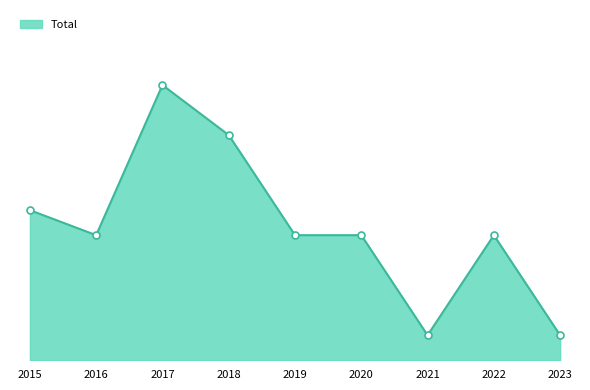

Does the chart have visible grid lines?

No